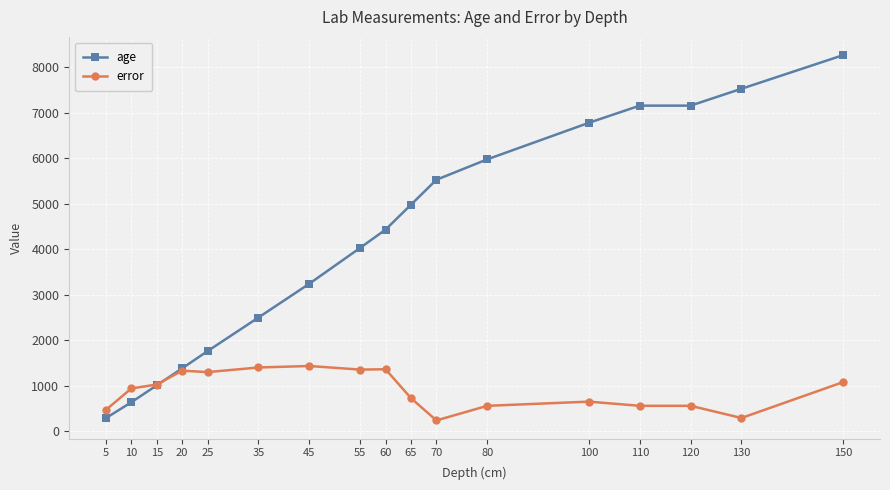

What is the sum of all age values?

72706.0